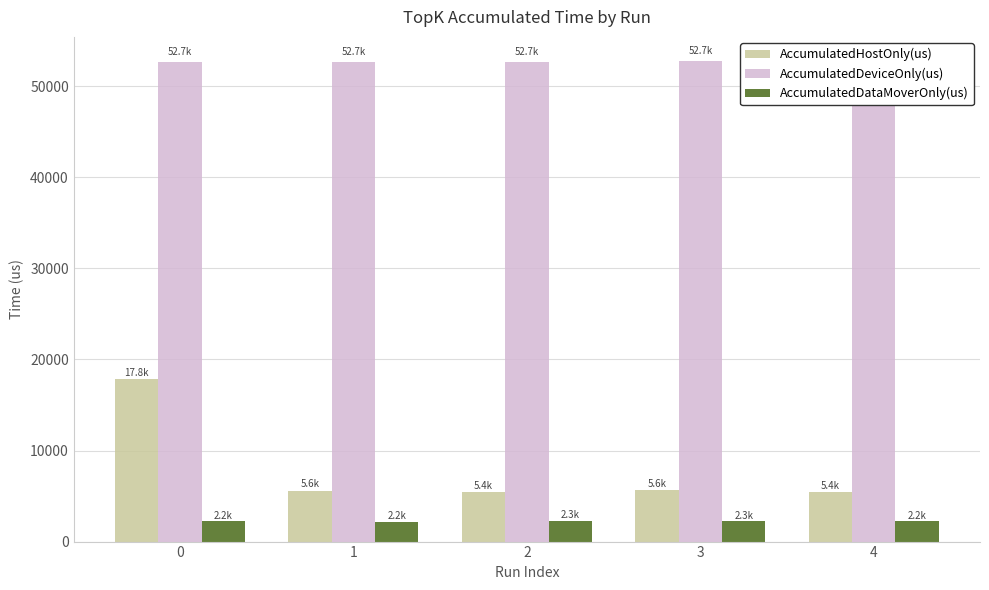

List the labels in order of AccumulatedDeviceOnly(us) value, largest first.

4, 3, 2, 1, 0